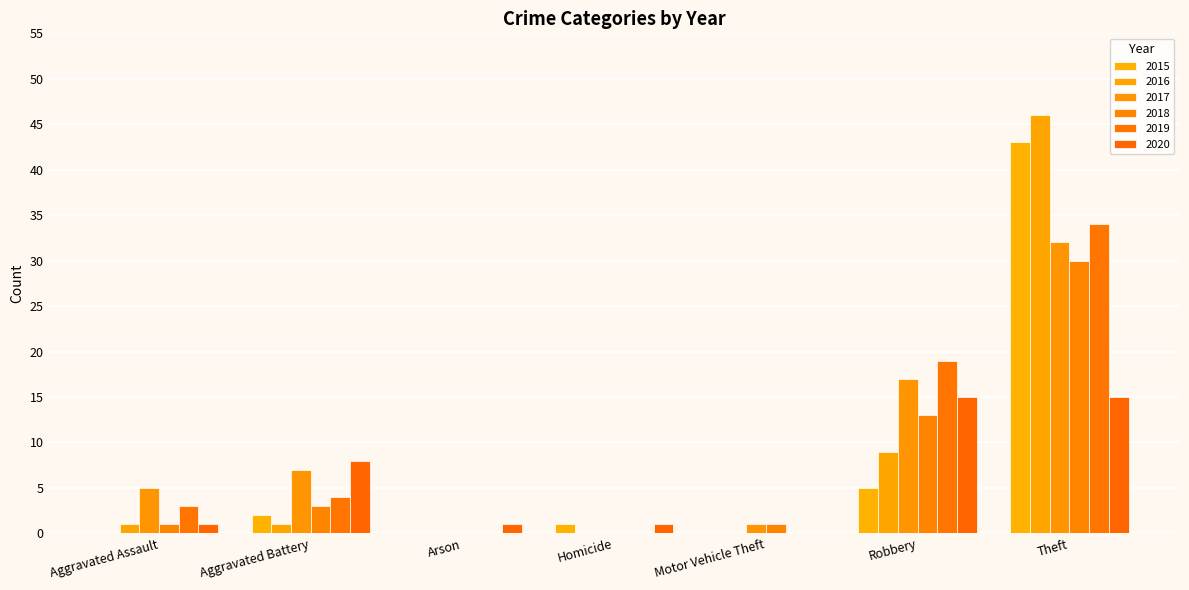

Are the bars horizontal?

No